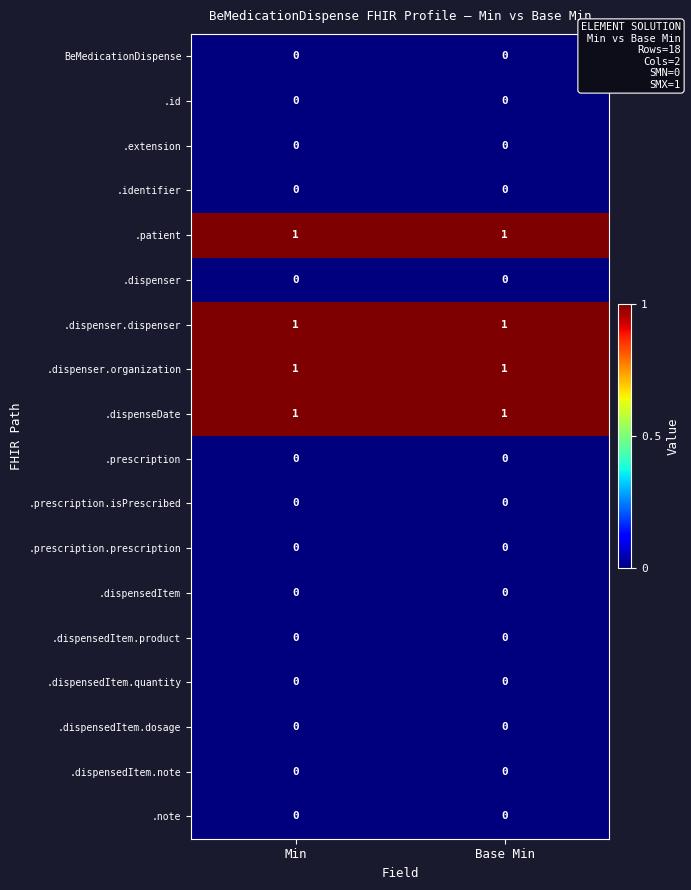

The BeMedicationDispense series shows 0 at Base Min. True or false?

True